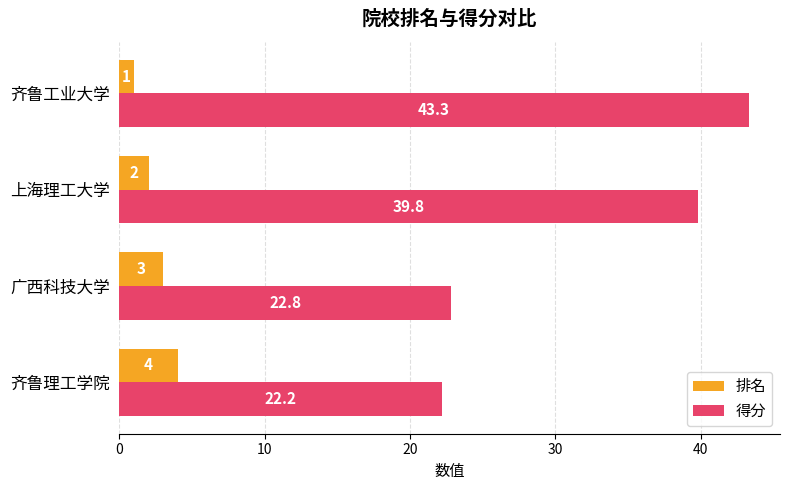

The value of 排名 at 齐鲁工业大学 is 1.0. True or false?

True